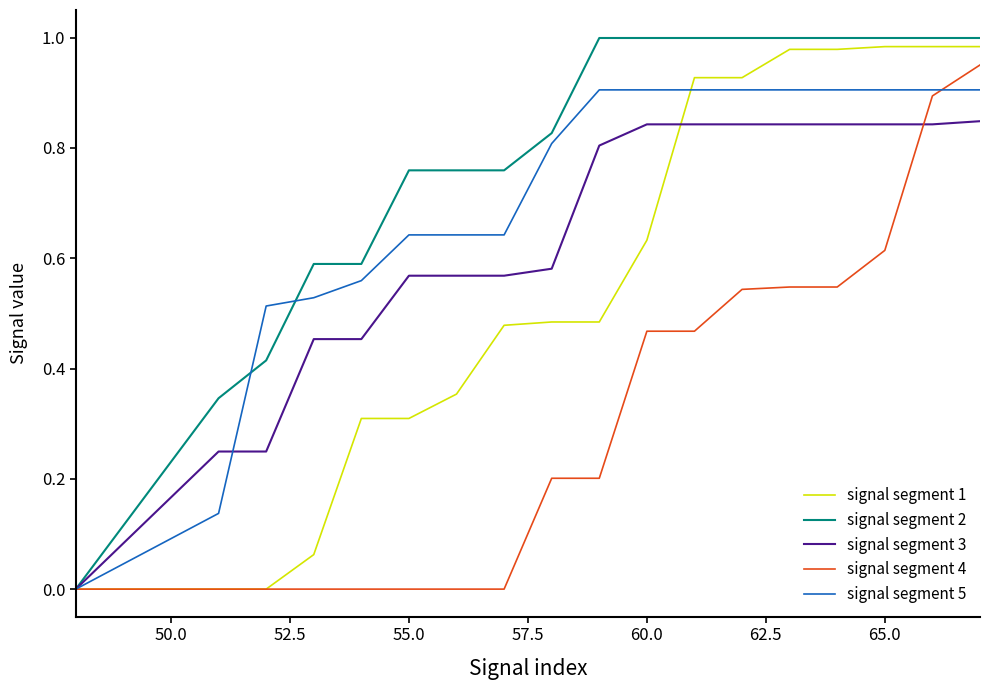

List the series in order of their overall mean, highest first.

signal segment 2, signal segment 5, signal segment 3, signal segment 1, signal segment 4